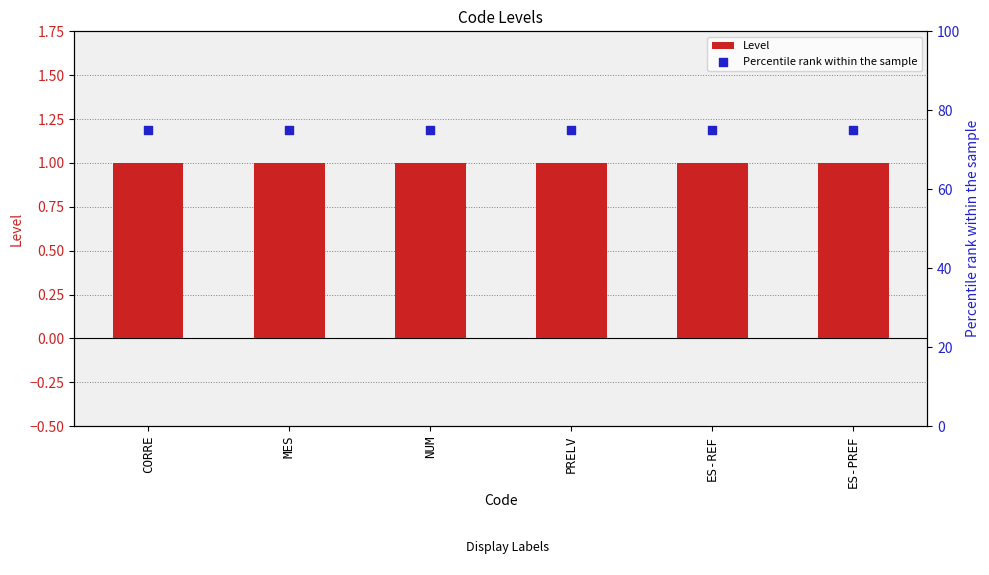

Which series has the widest spread of Y values?

Level